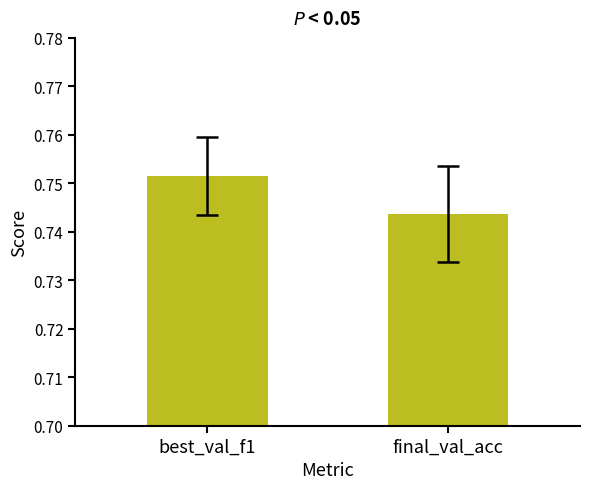

List the labels in order of value, smallest first.

final_val_acc, best_val_f1